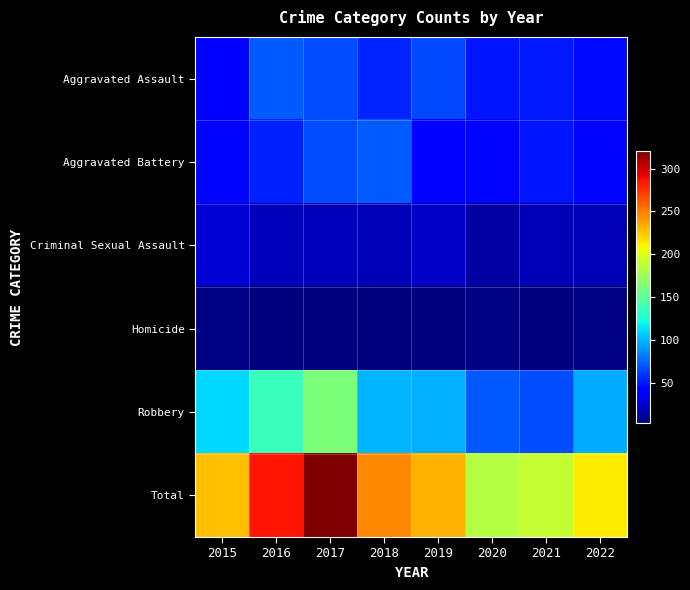

Reading left to right, transcribe all the data shown in this chart.

Aggravated Assault: 2015=40	2016=72	2017=67	2018=54	2019=66	2020=50	2021=51	2022=46
Aggravated Battery: 2015=44	2016=53	2017=67	2018=72	2019=41	2020=45	2021=50	2022=45
Criminal Sexual Assault: 2015=27	2016=20	2017=20	2018=18	2019=23	2020=13	2021=19	2022=19
Homicide: 2015=5	2016=4	2017=4	2018=3	2019=4	2020=5	2021=3	2022=5
Robbery: 2015=111	2016=137	2017=163	2018=99	2019=98	2020=71	2021=67	2022=97
Total: 2015=227	2016=286	2017=321	2018=246	2019=232	2020=184	2021=190	2022=212